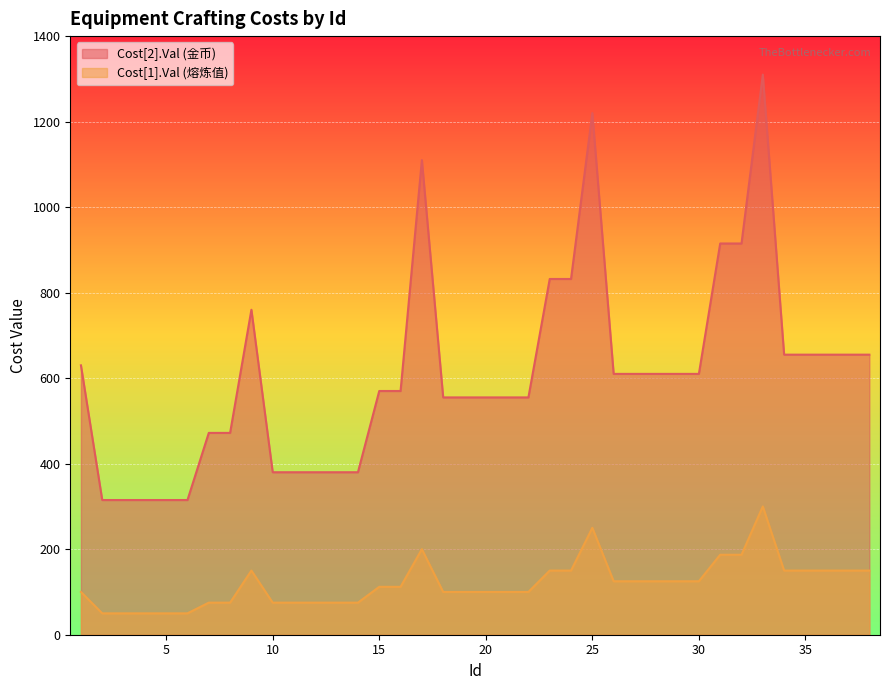

Reading left to right, list all the values displayed in this chart.

Cost[2].Val (金币): 630	315	315	315	315	315	472	472	760	380	380	380	380	380	570	570	1110	555	555	555	555	555	832	832	1220	610	610	610	610	610	915	915	1310	655	655	655	655	655
Cost[1].Val (熔炼值): 100	50	50	50	50	50	75	75	150	75	75	75	75	75	112	112	200	100	100	100	100	100	150	150	250	125	125	125	125	125	187	187	300	150	150	150	150	150